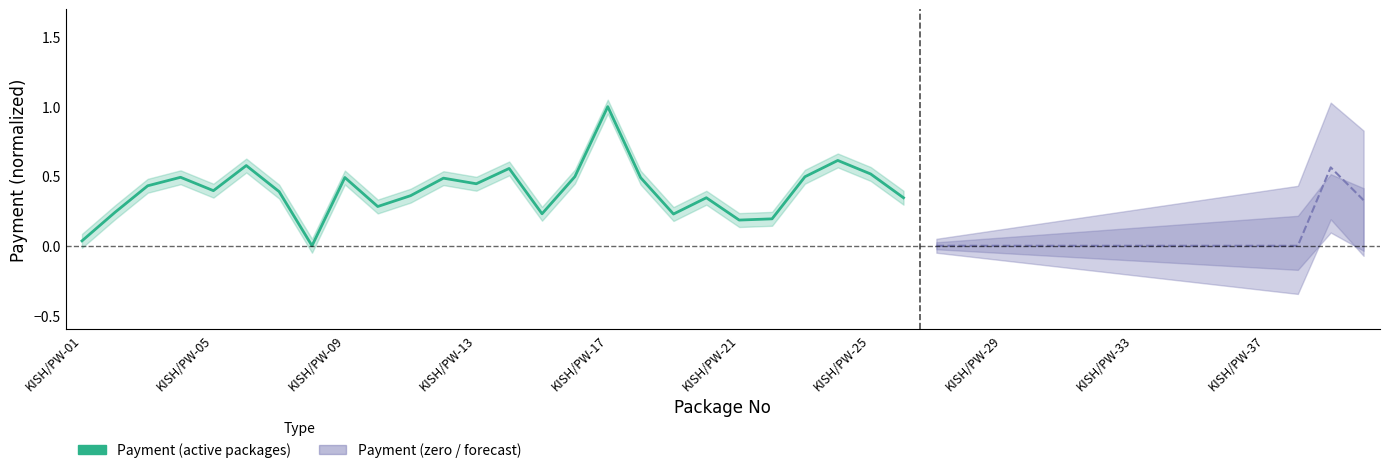

What is the maximum value shown in the chart?

1.0